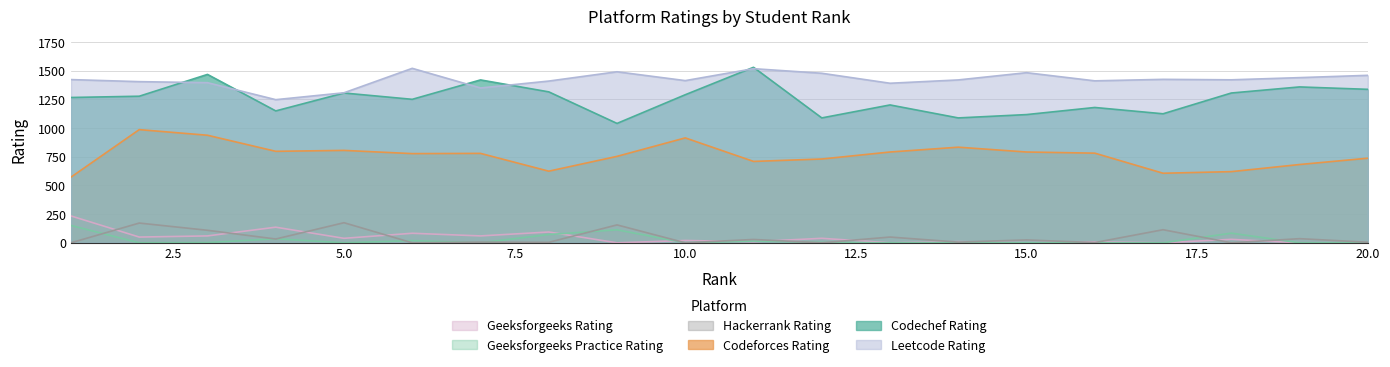

Reading left to right, transcribe all the data shown in this chart.

Codechef_Rating: 1=1266	2=1277	3=1467	4=1149	5=1305	6=1250	7=1419	8=1315	9=1040	10=1290	11=1529	12=1088	13=1201	14=1088	15=1117	16=1179	17=1124	18=1305	19=1358	20=1337
Codeforces_Rating: 1=572	2=986	3=937	4=797	5=805	6=777	7=779	8=624	9=753	10=914	11=709	12=730	13=791	14=833	15=791	16=781	17=606	18=620	19=682	20=737
Leetcode_Rating: 1=1422	2=1404	3=1395	4=1247	5=1307	6=1520	7=1349	8=1409	9=1490	10=1413	11=1517	12=1477	13=1390	14=1419	15=1482	16=1411	17=1424	18=1420	19=1439	20=1459
Hackerrank_Rating: 1=0	2=172	3=109	4=33	5=175	6=0	7=6	8=4	9=156	10=0	11=29	12=0	13=50	14=6	15=25	16=2	17=114	18=0	19=36	20=5
Geeksforgeeks_Practice_Rating: 1=151	2=0	3=2	4=35	5=0	6=19	7=0	8=72	9=113	10=0	11=15	12=4	13=0	14=2	15=0	16=0	17=0	18=84	19=0	20=0
Geeksforgeeks_Rating: 1=234	2=50	3=60	4=136	5=39	6=83	7=60	8=94	9=0	10=20	11=10	12=39	13=0	14=10	15=0	16=8	17=0	18=30	19=0	20=0